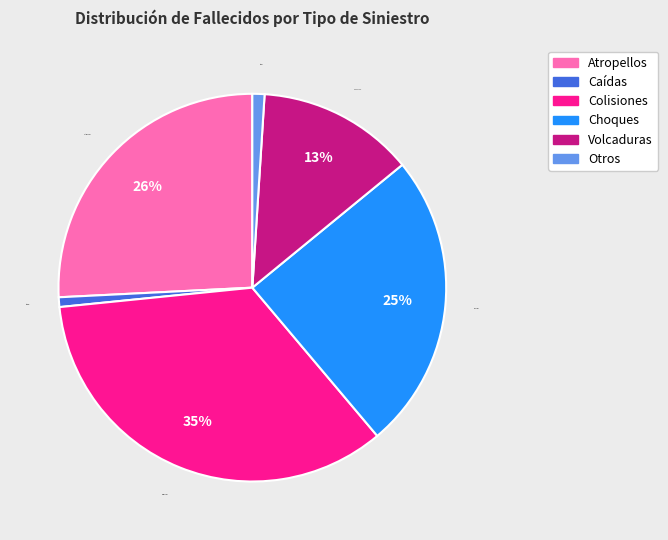

What percentage do Colisiones and Otros together represent?

35.6%